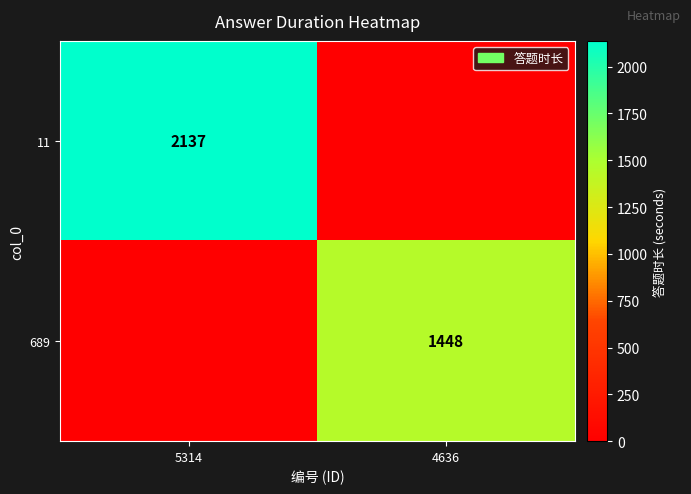

The 11 series shows 933 at 5314. True or false?

False